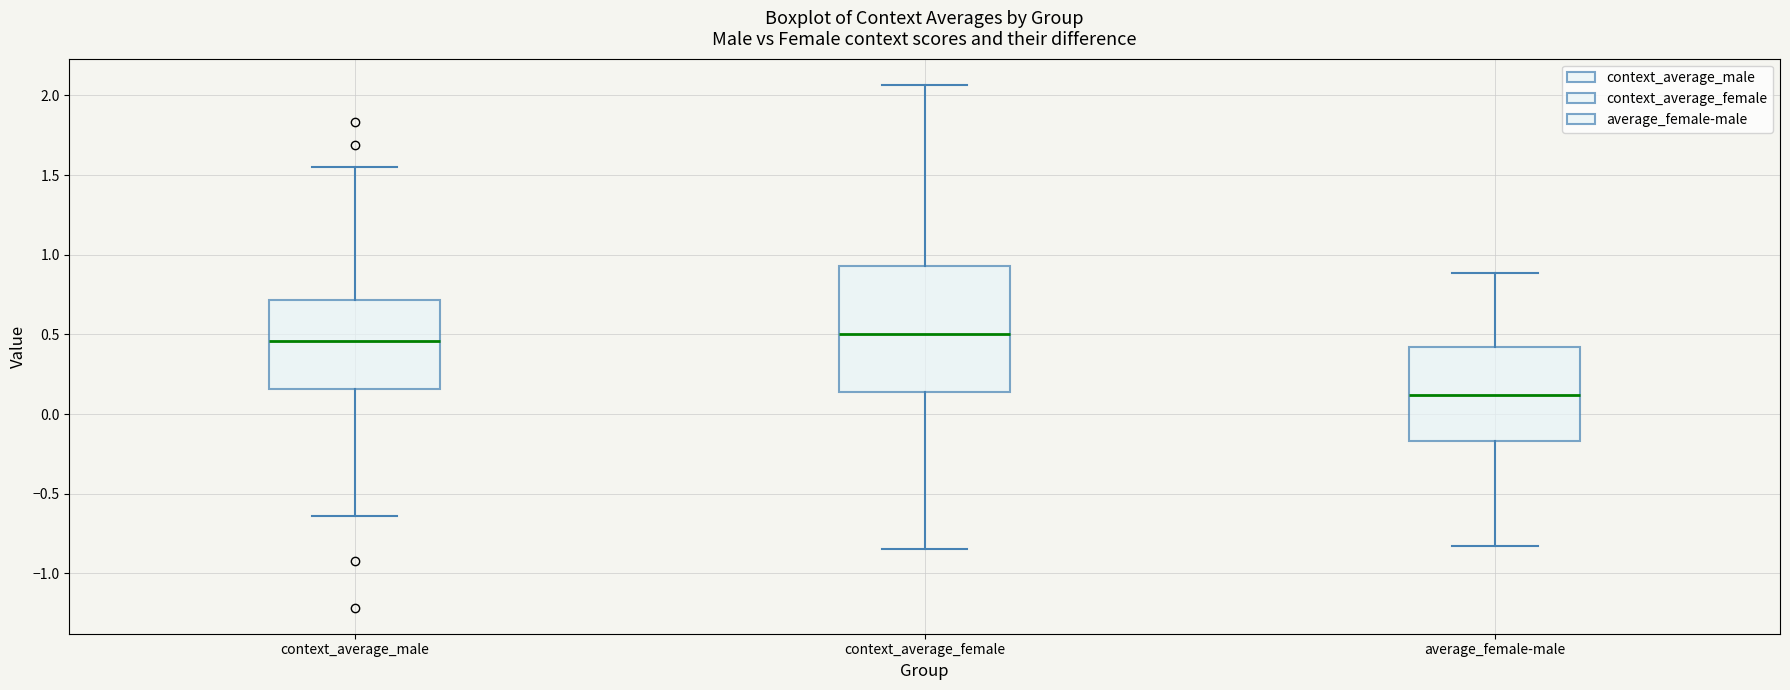

Reading left to right, read every box against the y-axis: the position of its median line, the range the box covers, and the ends of its whiskers. The values are not printed on the chart, so give them approximately, as read against the axis.

context_average_male: median 0.45, box 0.15 to 0.70, whiskers -0.65 to 1.55
context_average_female: median 0.50, box 0.15 to 0.95, whiskers -0.85 to 2.05
average_female-male: median 0.10, box -0.15 to 0.40, whiskers -0.85 to 0.90